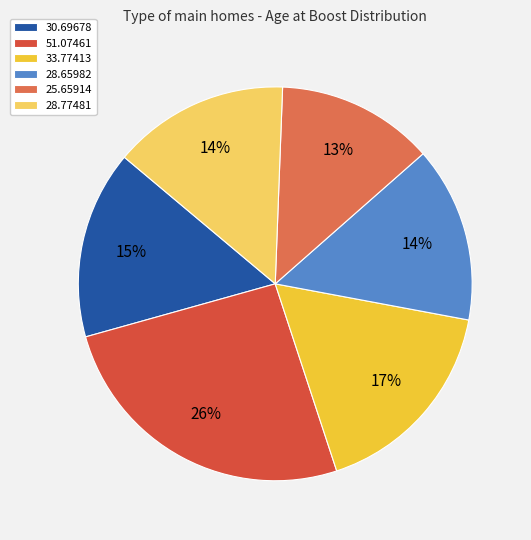

Rank the categories by value from lowest to highest.

25.65914, 28.65982, 28.77481, 30.69678, 33.77413, 51.07461